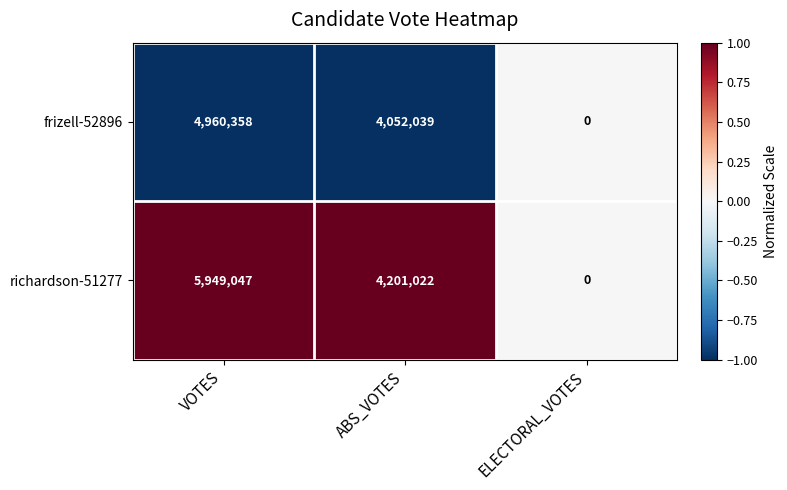

At which category is the sum across all series the highest?

VOTES